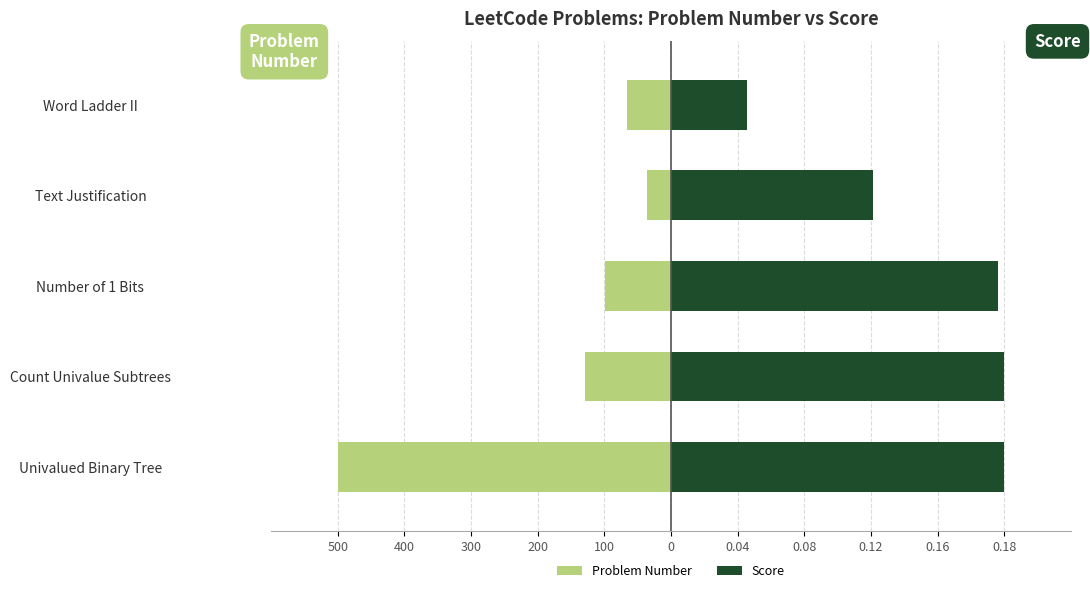

What are all the series names shown in the legend?

Problem Number, Score